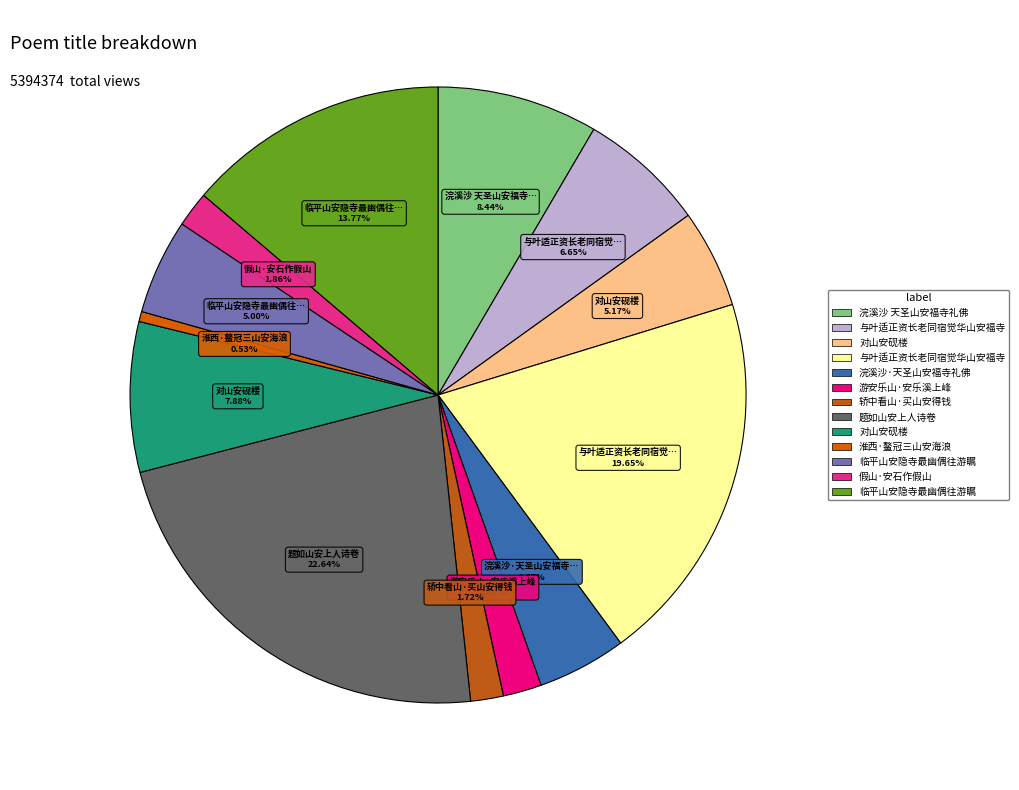

How many slices are in this pie chart?

13